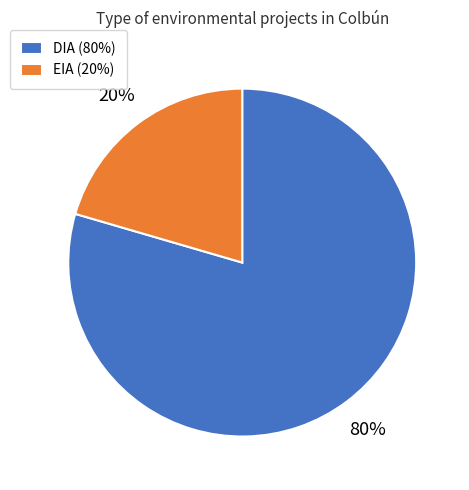

Rank the categories by value from lowest to highest.

EIA, DIA